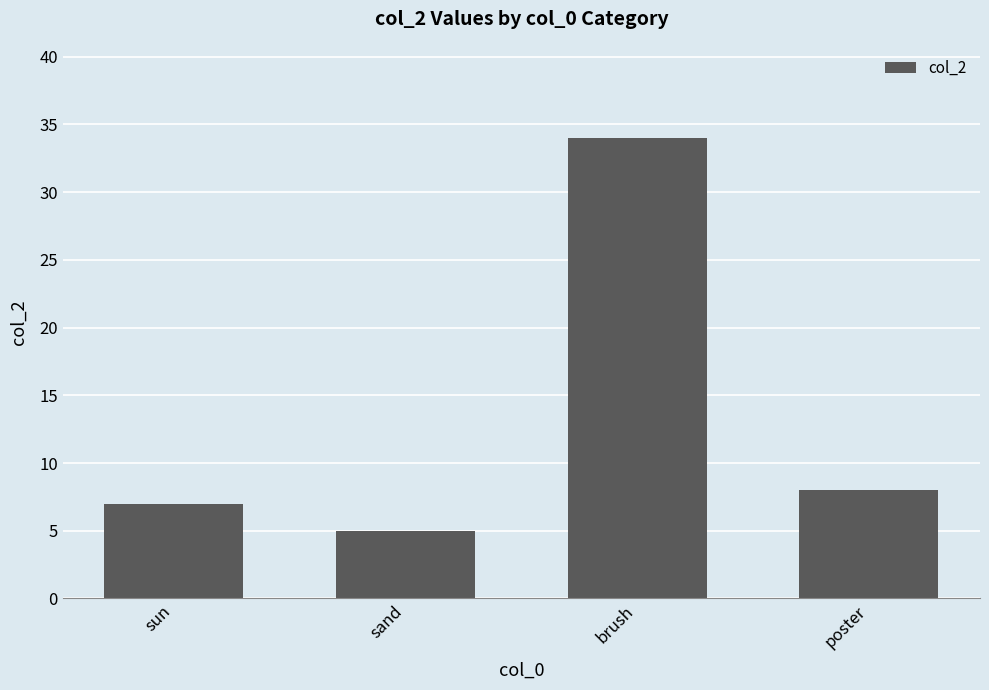

Which has a higher value, sun or brush?

brush